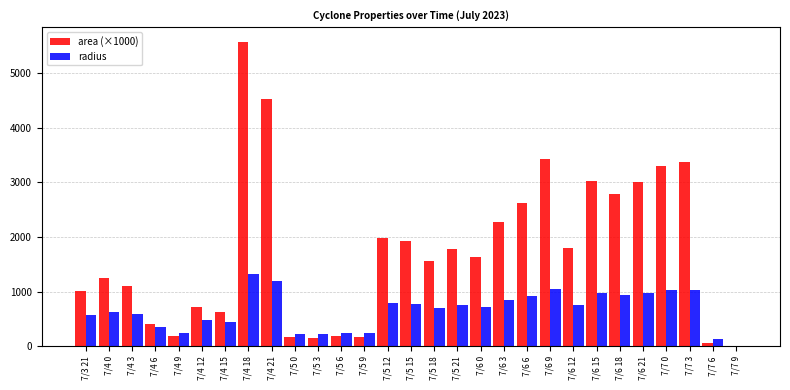

Are the bars grouped side by side (vs. stacked)?

Yes